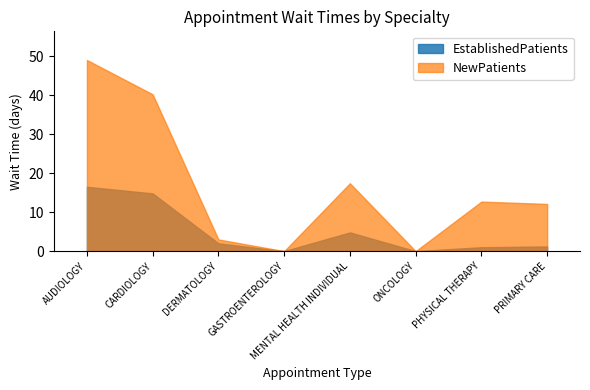

Reading left to right, what are all the values shown in this chart?

EstablishedPatients: AUDIOLOGY=16.5	CARDIOLOGY=14.8	DERMATOLOGY=2.0	GASTROENTEROLOGY=0.0	MENTAL HEALTH INDIVIDUAL=4.8	ONCOLOGY=0.0	PHYSICAL THERAPY=1.0	PRIMARY CARE=1.2
NewPatients: AUDIOLOGY=49.0	CARDIOLOGY=40.2	DERMATOLOGY=3.0	GASTROENTEROLOGY=0.0	MENTAL HEALTH INDIVIDUAL=17.4	ONCOLOGY=0.0	PHYSICAL THERAPY=12.7	PRIMARY CARE=12.1